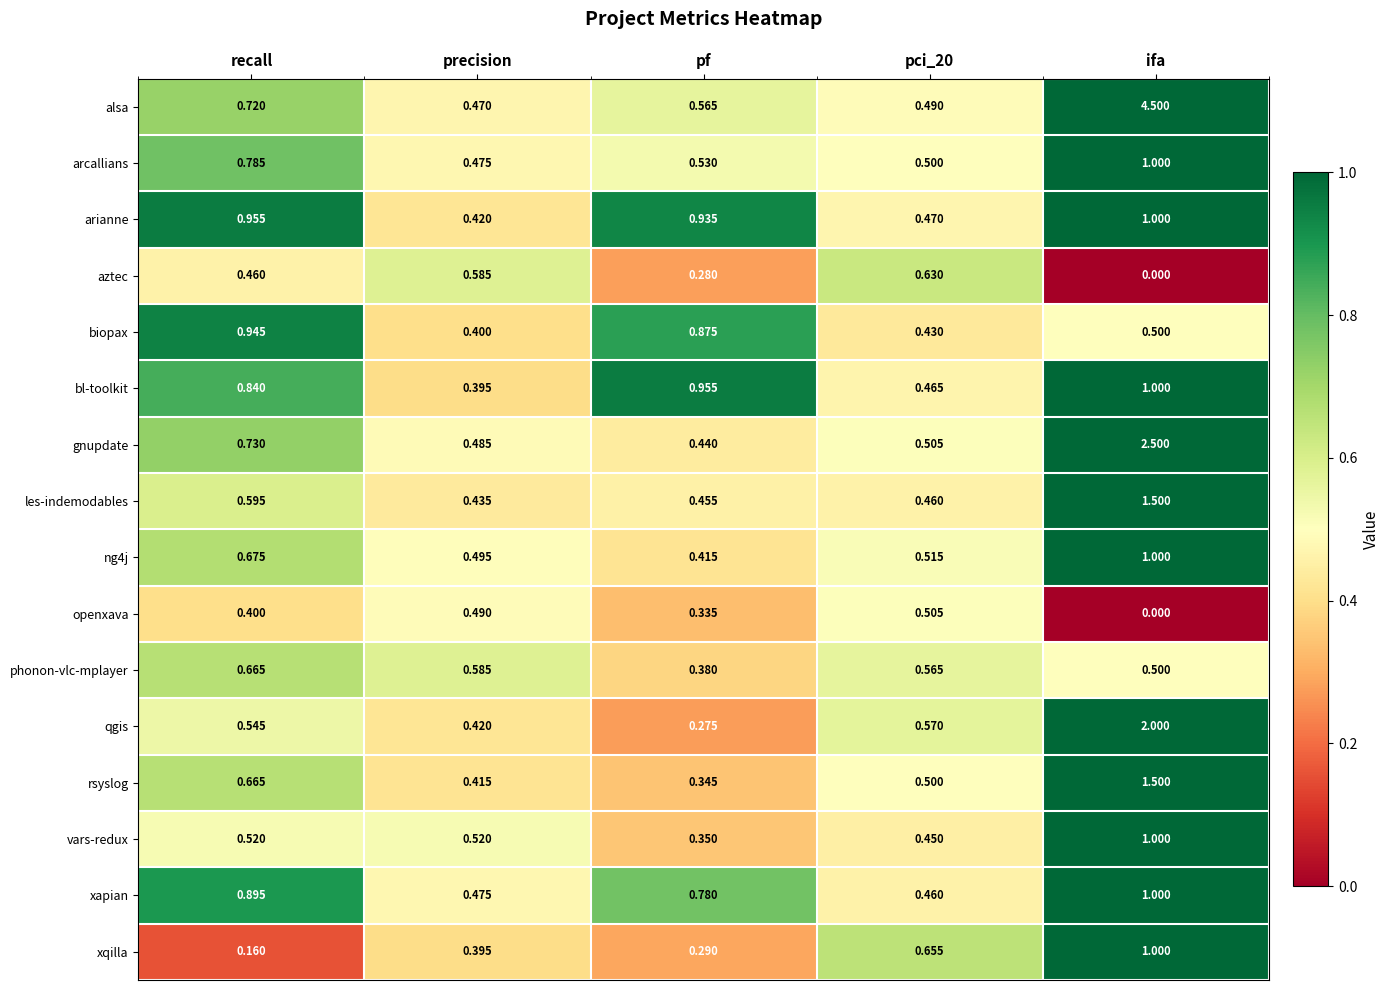

Between precision and pf, which series saw the biggest shift?

bl-toolkit